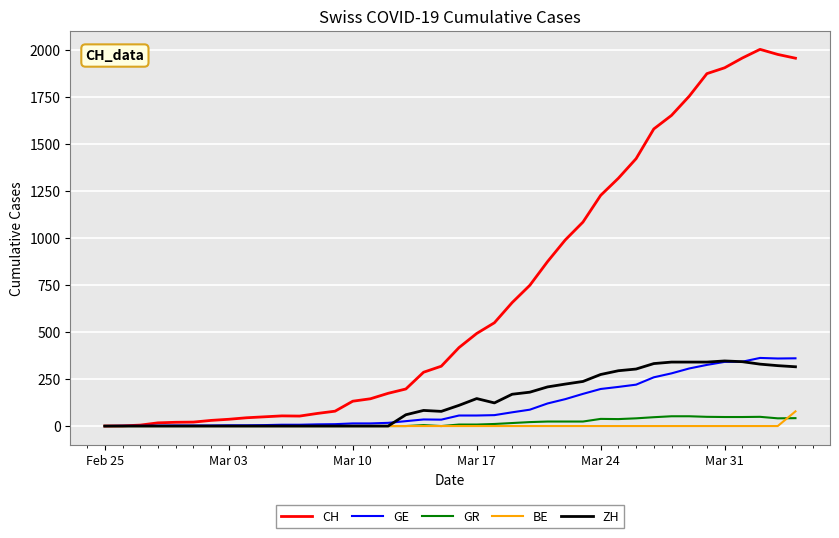

Which series has the largest range (max minus min)?

CH